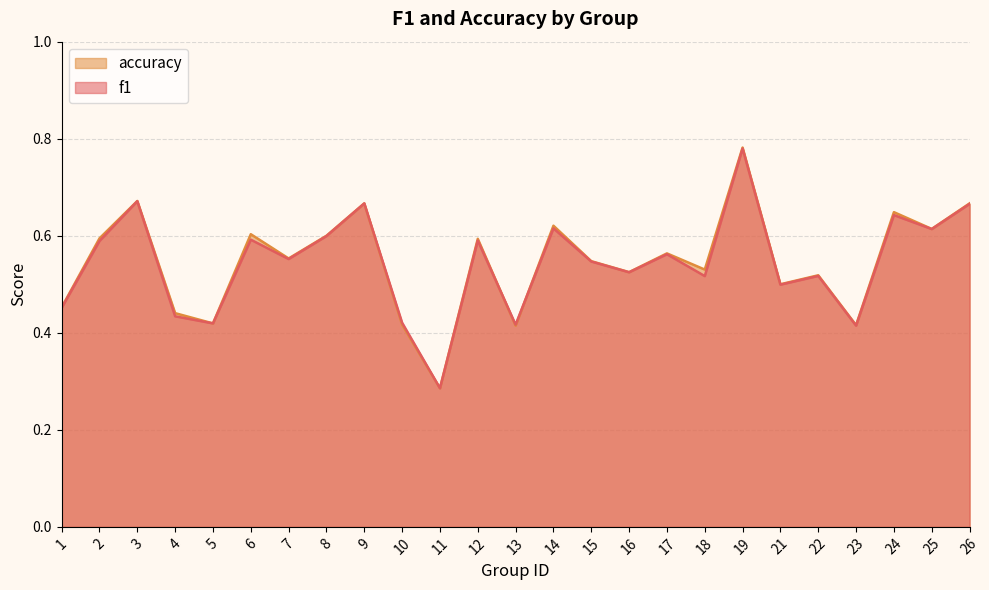

Rank the series by their average value, from highest to lowest.

accuracy, f1